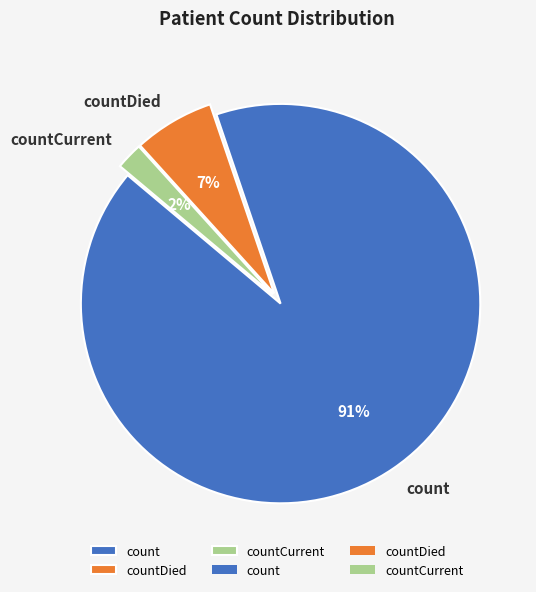

What percentage is the count slice, to the nearest percent?

91%